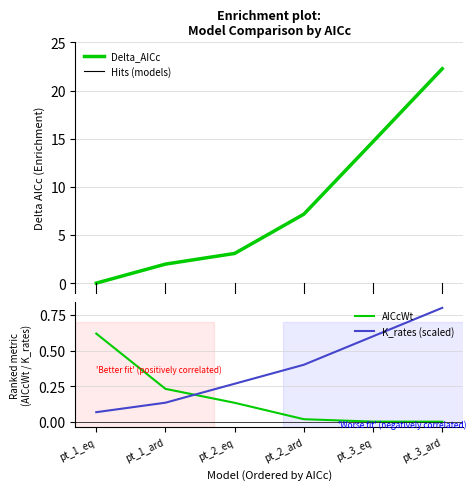

What position from the left is pt_1_ard?

2